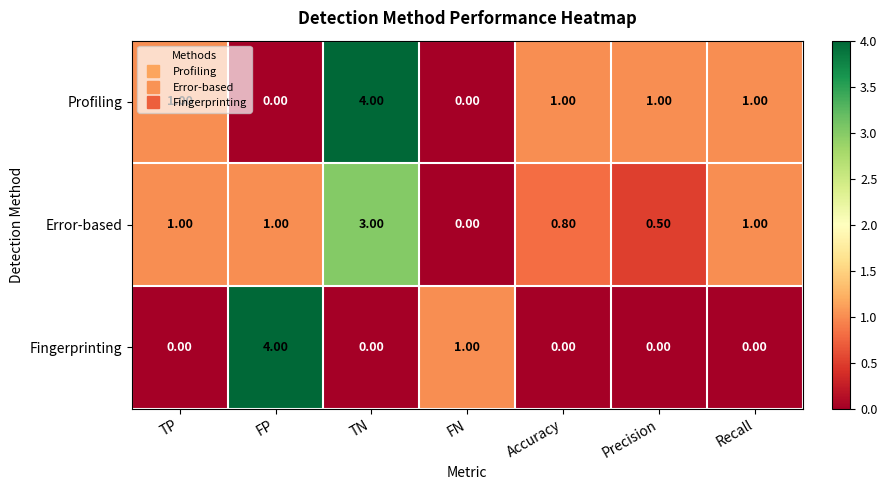

What is the spread (max minus min) of values at FP?

4.0